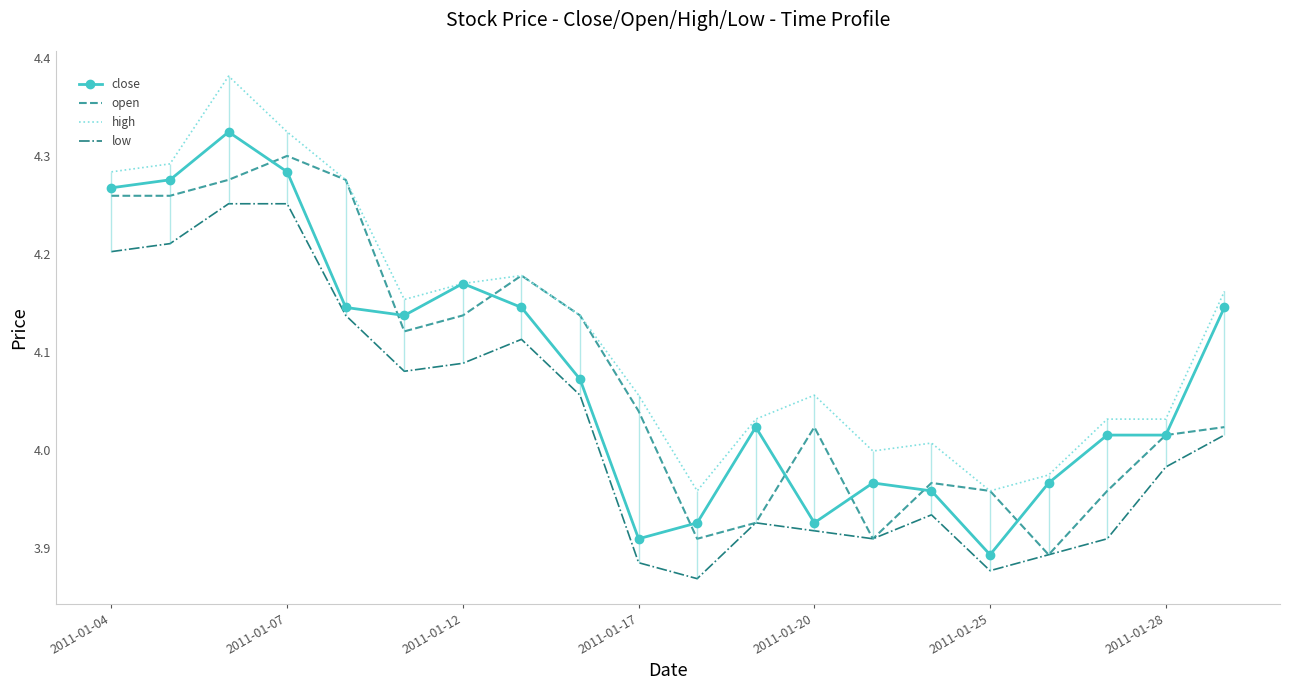

True or false: close and low cross at least once.

False